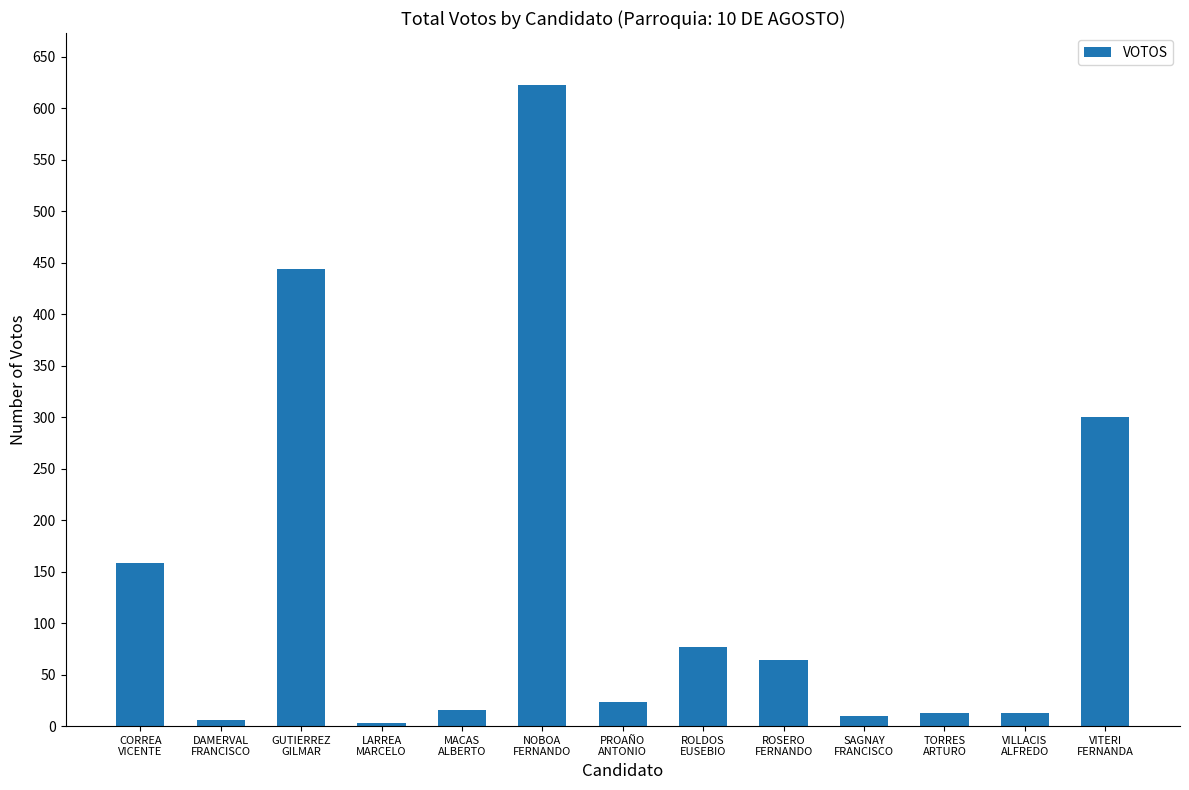

How many bars are there in total?

13